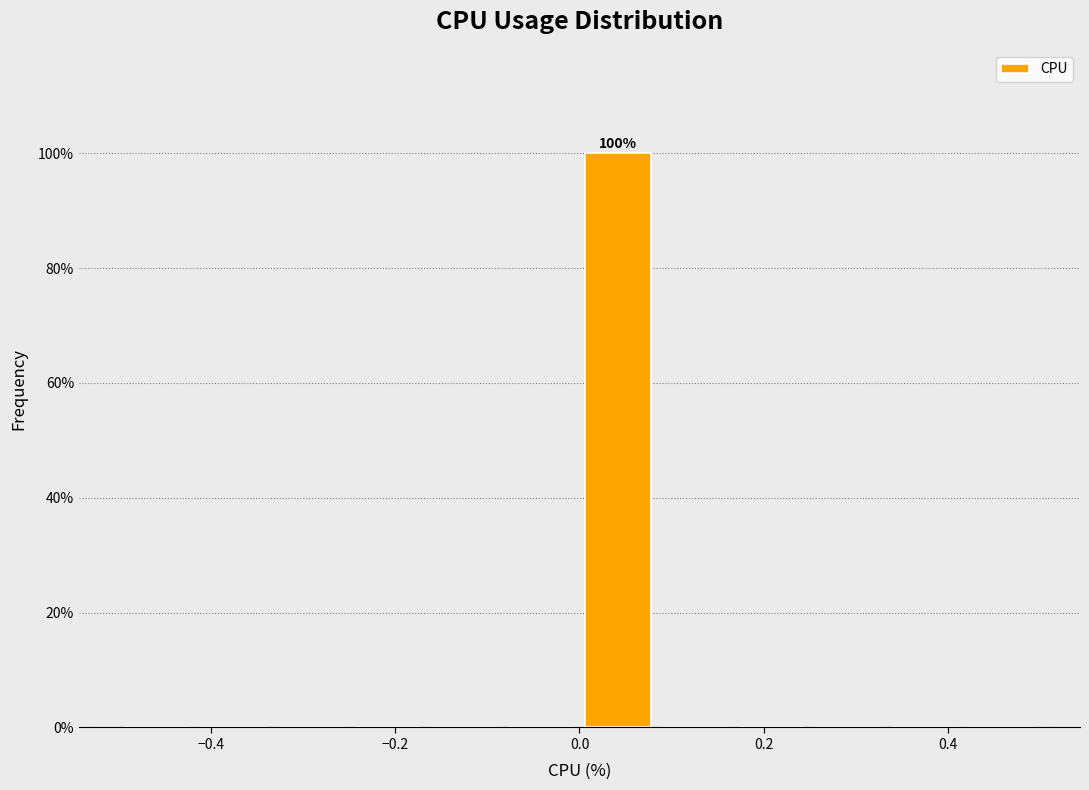

Which range on the x-axis has the tallest bar?

0.00 to 0.08